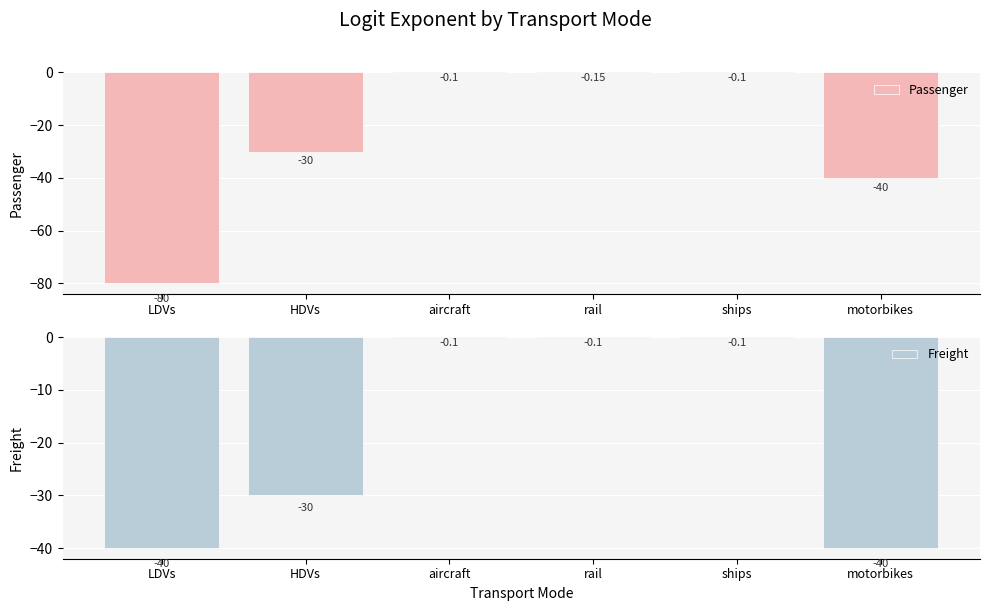

Is the value of Freight at motorbikes greater than the value of Passenger at aircraft?

No